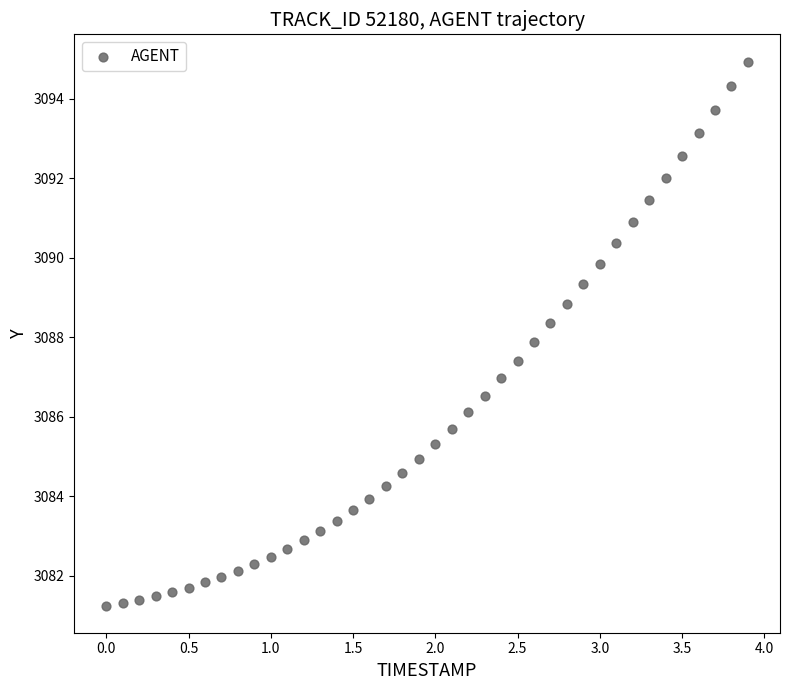

What is the range of X values (max minus min)?

3.9